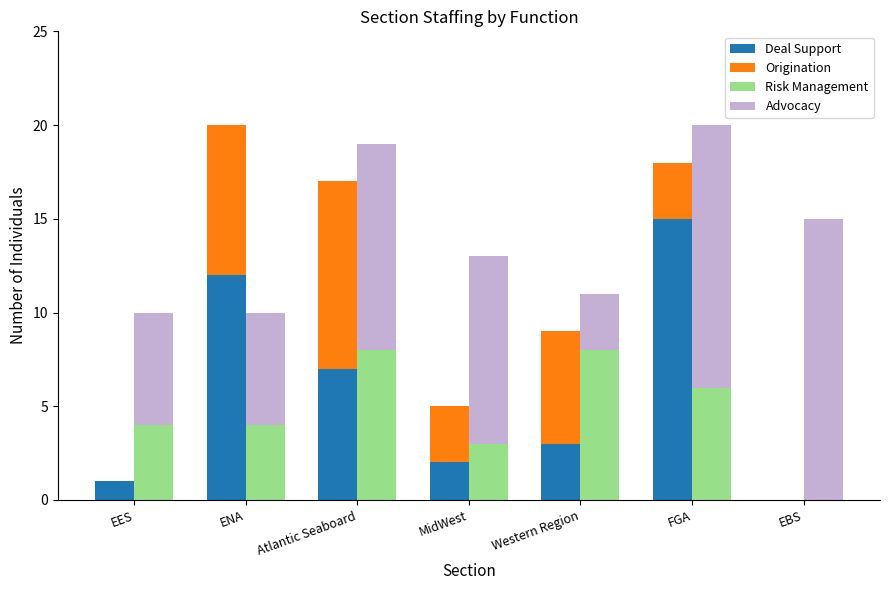

Reading left to right, what are all the values shown in this chart?

Deal Support: EES=1	ENA=12	Atlantic Seaboard=7	MidWest=2	Western Region=3	FGA=15	EBS=0
Origination: EES=0	ENA=8	Atlantic Seaboard=10	MidWest=3	Western Region=6	FGA=3	EBS=0
Risk Management: EES=4	ENA=4	Atlantic Seaboard=8	MidWest=3	Western Region=8	FGA=6	EBS=0
Advocacy: EES=6	ENA=6	Atlantic Seaboard=11	MidWest=10	Western Region=3	FGA=14	EBS=15